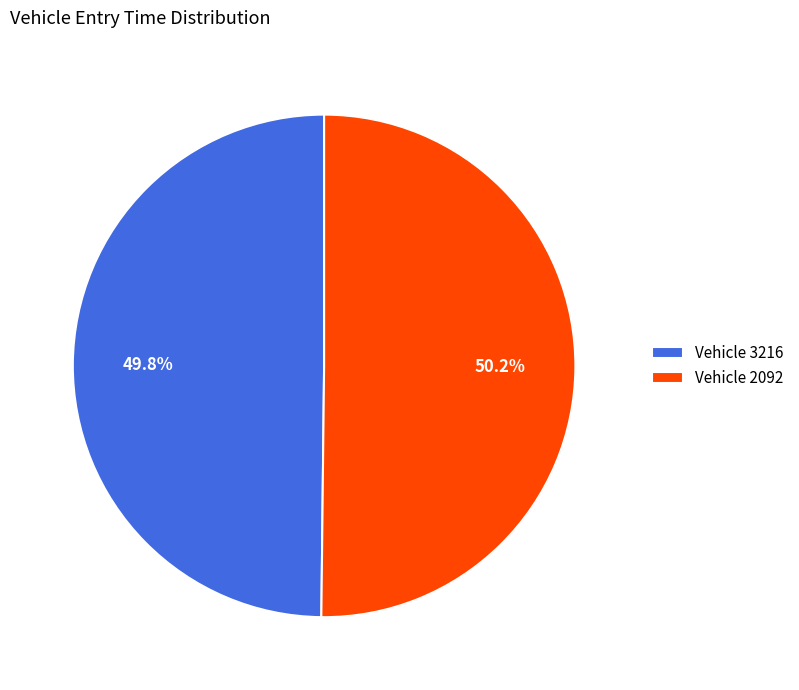

Approximately how many times larger is the value at Vehicle 2092 compared to Vehicle 3216?

1.0